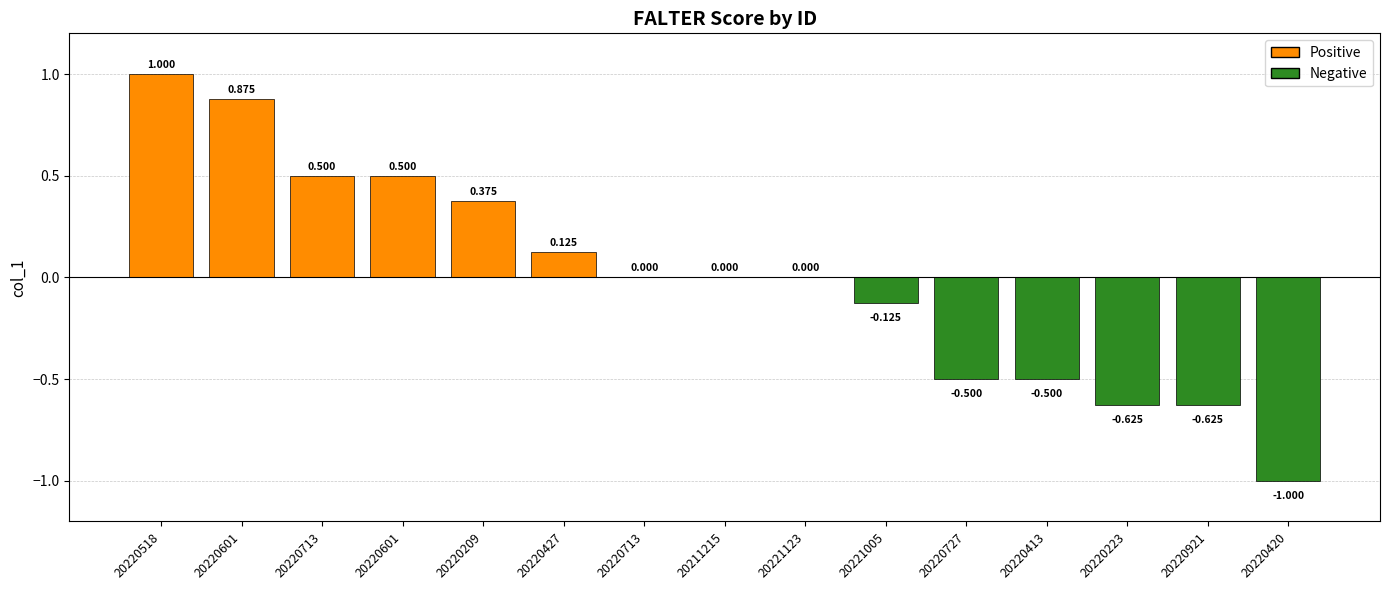

What value does the data have at 20220413?

-0.5